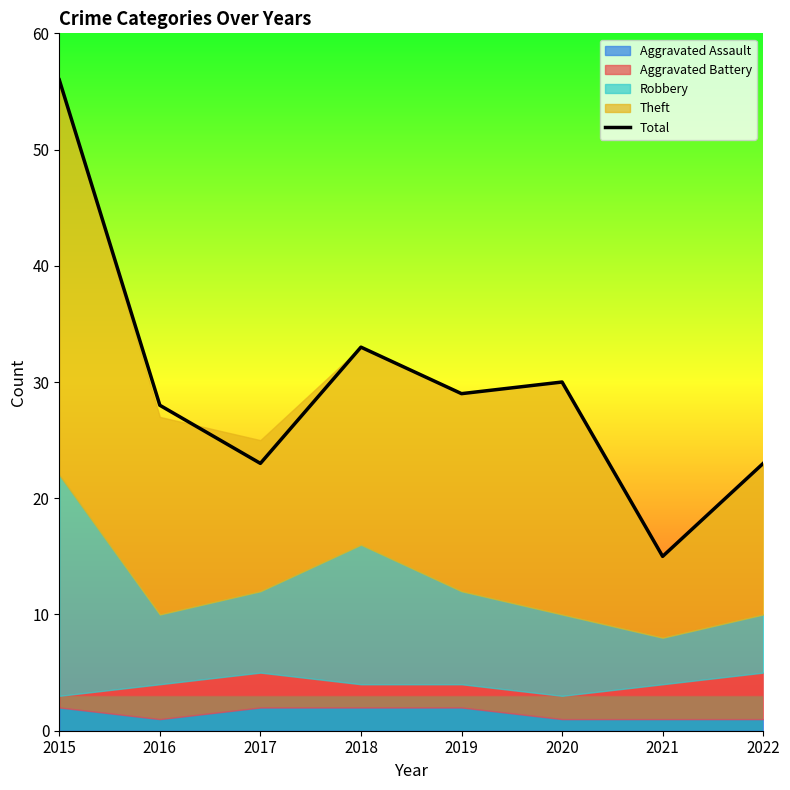

What is the minimum value shown in the chart?

15